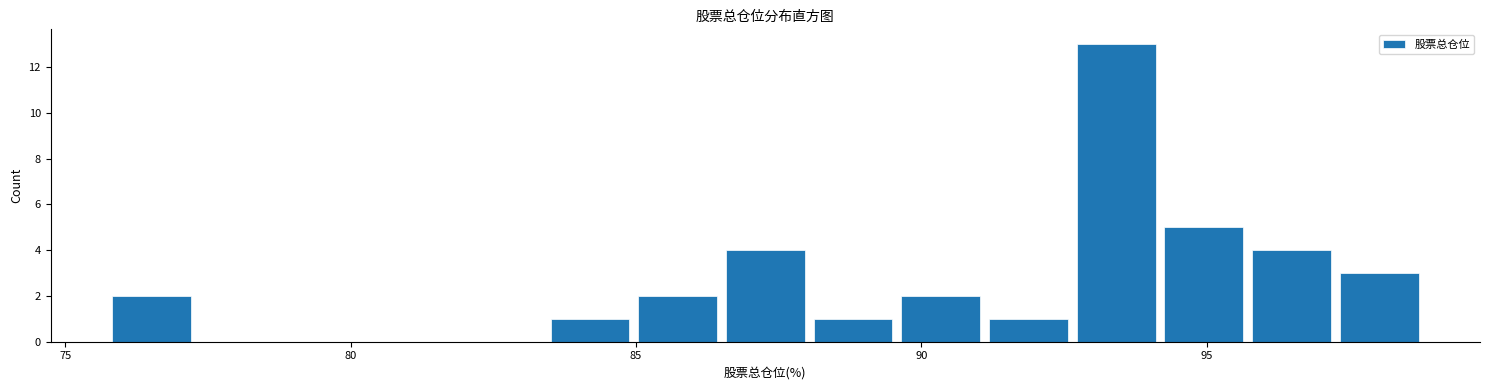

Read against the x-axis, roughly where is the centre of the tallest bar?

93.5